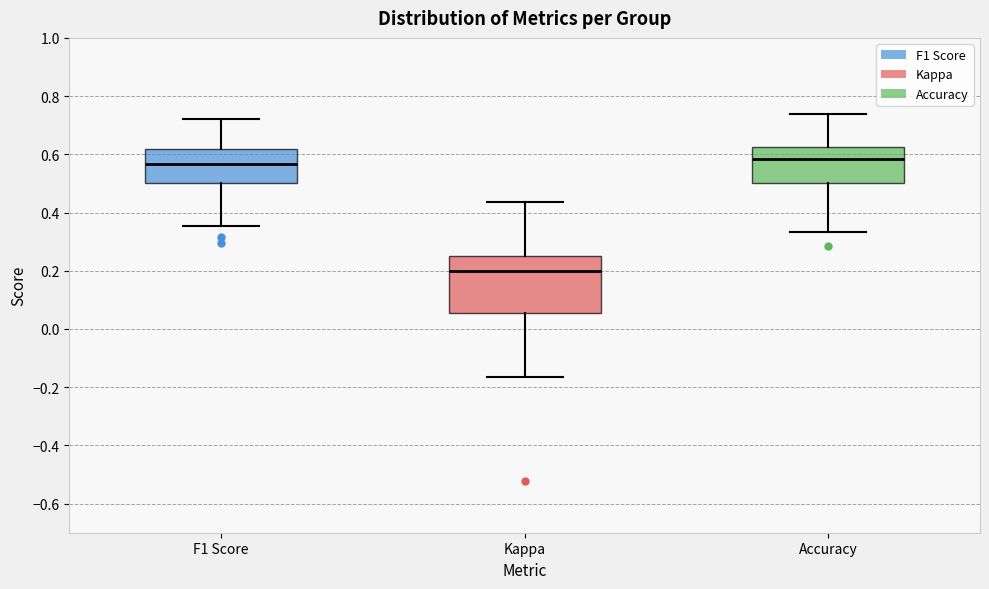

Comparing the boxes themselves (not the whiskers), which one is the tallest?

Kappa